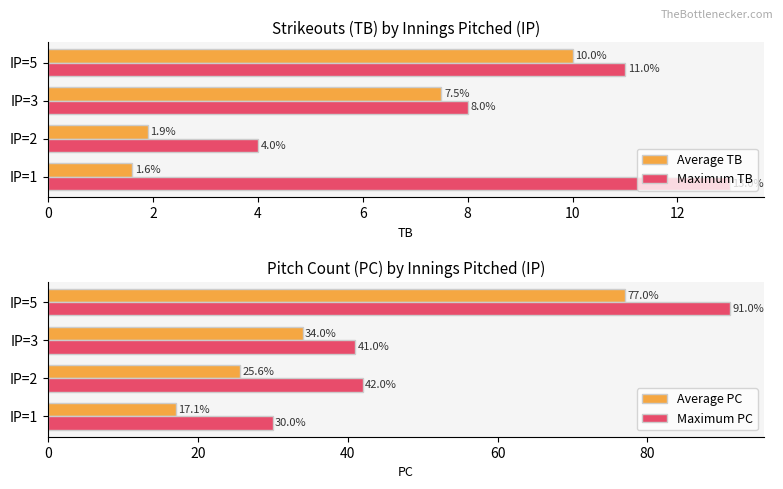

Where is Average TB nearest to the value 5?

IP=3